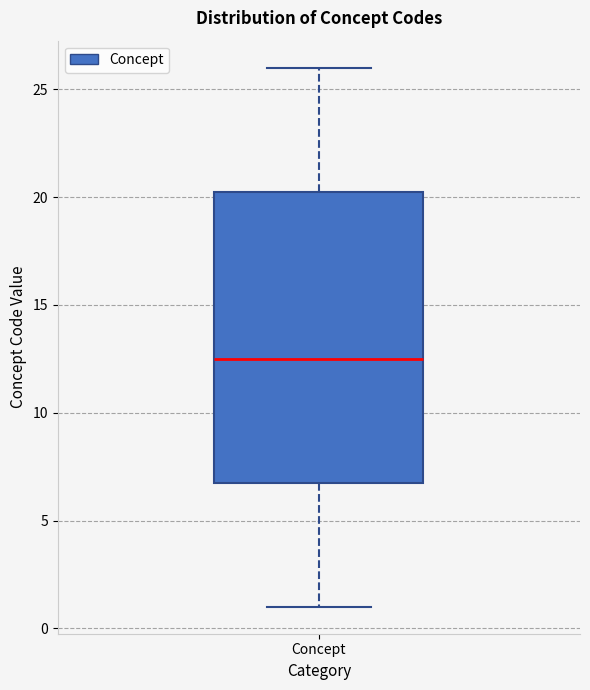

Where is the upper edge of the box for Concept on the y-axis? The values are not printed on the chart, so give them approximately, as read against the axis.

20.5